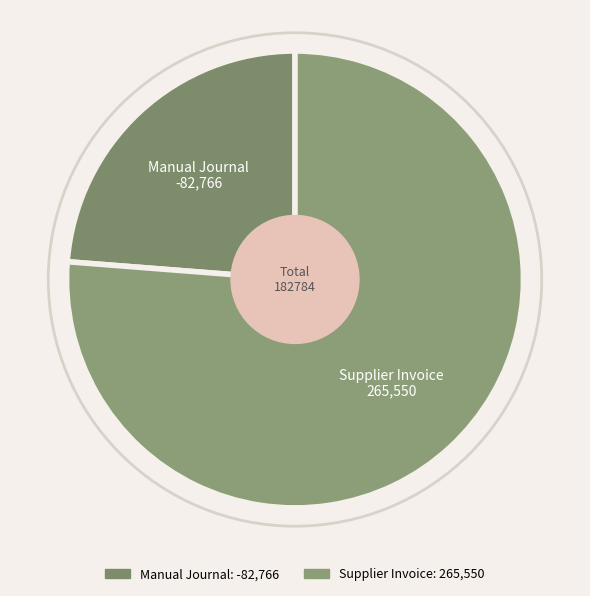

Does Supplier Invoice account for over 50% of the chart?

Yes